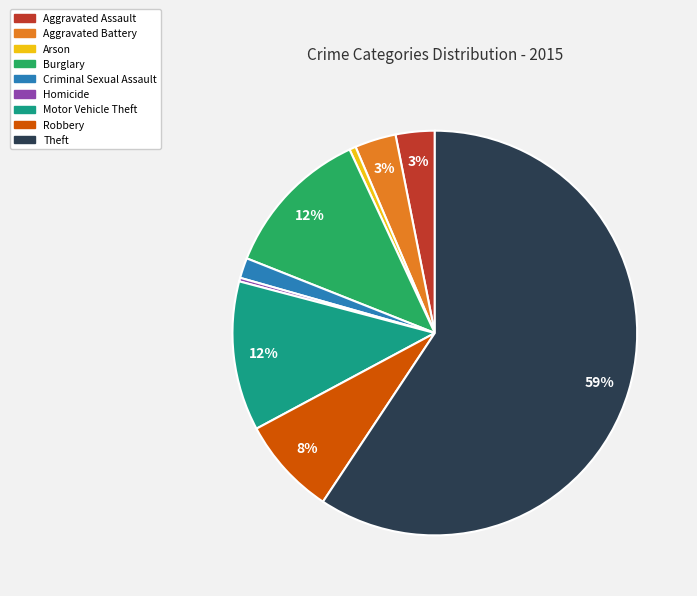

What percentage is the Motor Vehicle Theft slice, to the nearest percent?

12%